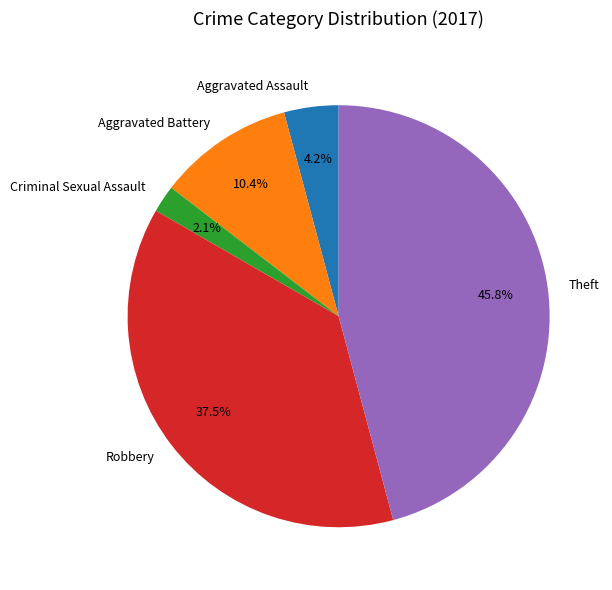

Which category has the smallest portion of the pie?

Criminal Sexual Assault